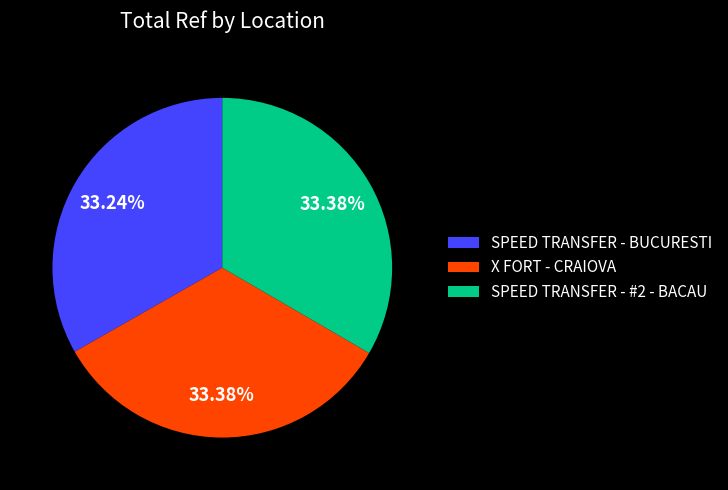

True or false: X FORT - CRAIOVA accounts for 24% of the total.

False